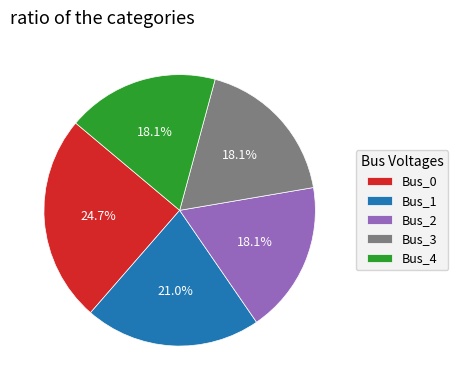

Count the number of slices in the pie.

5